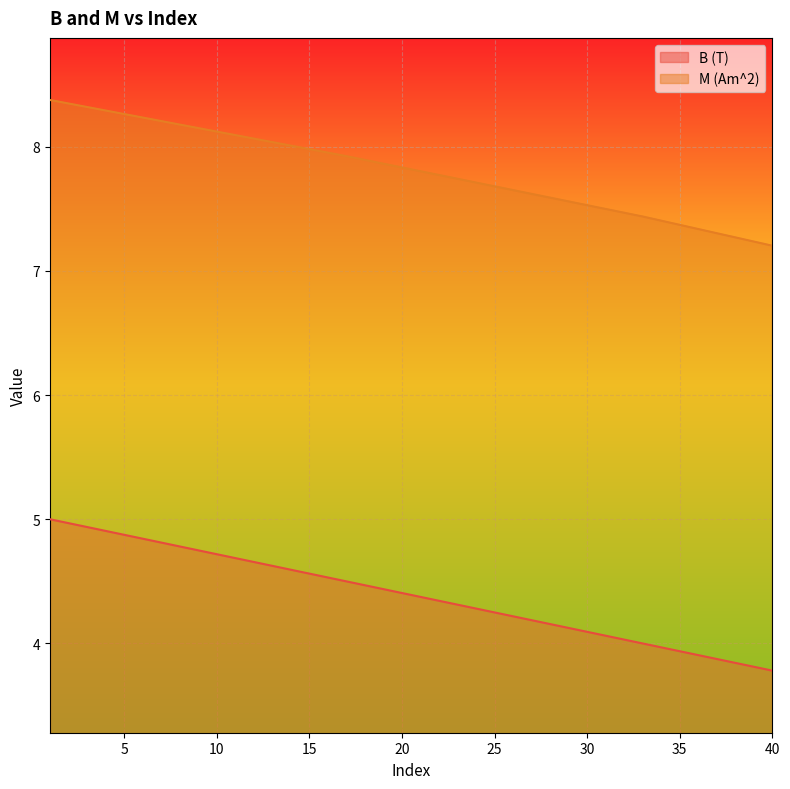

At how many categories does at least one series exceed 7?

40